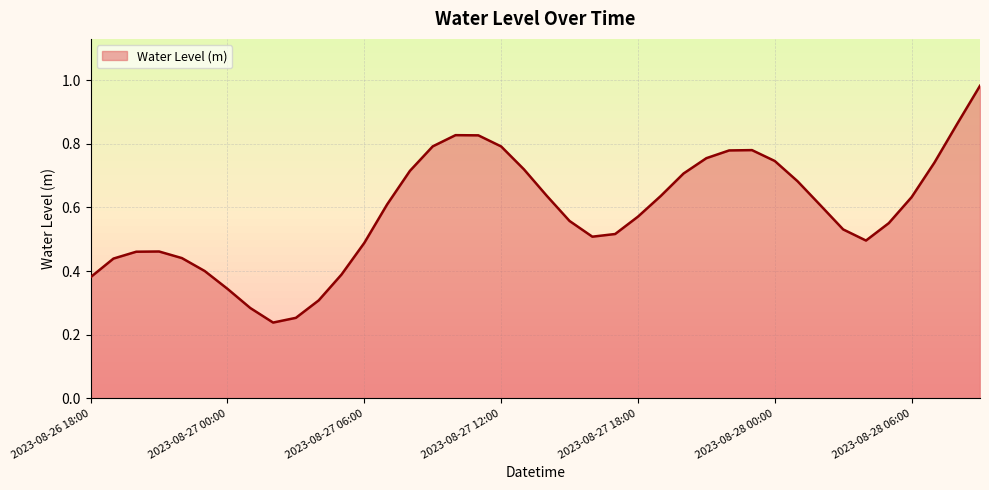

Rank the categories by value from highest to lowest.

2023-08-28 09:00, 2023-08-28 08:00, 2023-08-27 10:00, 2023-08-27 11:00, 2023-08-27 09:00, 2023-08-27 12:00, 2023-08-27 23:00, 2023-08-27 22:00, 2023-08-27 21:00, 2023-08-28 00:00, 2023-08-28 07:00, 2023-08-27 13:00, 2023-08-27 08:00, 2023-08-27 20:00, 2023-08-28 01:00, 2023-08-27 14:00, 2023-08-27 19:00, 2023-08-28 06:00, 2023-08-27 07:00, 2023-08-28 02:00, 2023-08-27 18:00, 2023-08-27 15:00, 2023-08-28 05:00, 2023-08-28 03:00, 2023-08-27 17:00, 2023-08-27 16:00, 2023-08-28 04:00, 2023-08-27 06:00, 2023-08-26 21:00, 2023-08-26 20:00, 2023-08-26 22:00, 2023-08-26 19:00, 2023-08-26 23:00, 2023-08-27 05:00, 2023-08-26 18:00, 2023-08-27 00:00, 2023-08-27 04:00, 2023-08-27 01:00, 2023-08-27 03:00, 2023-08-27 02:00